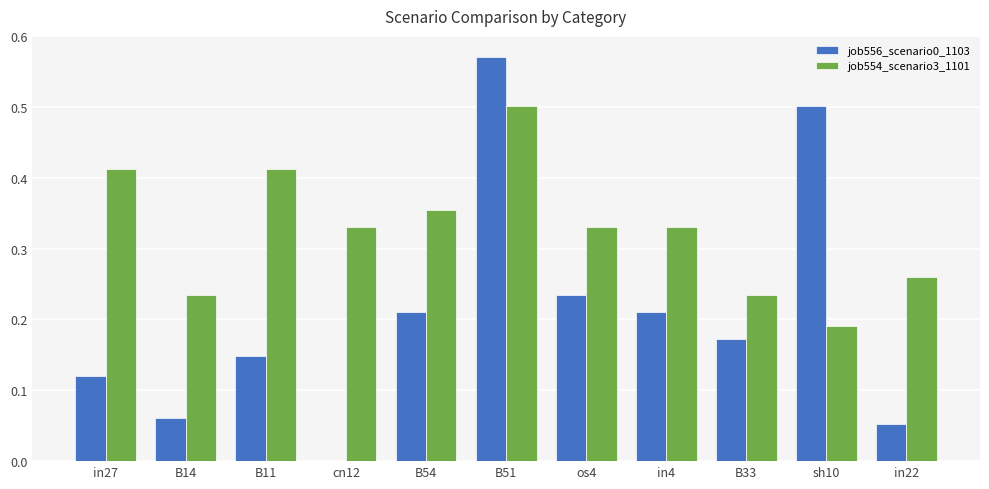

Which label corresponds to the largest value in the chart?

B51